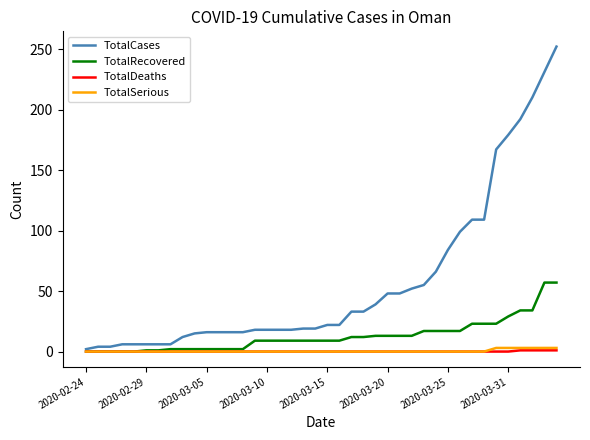

Which series has the largest total across all categories?

TotalCases